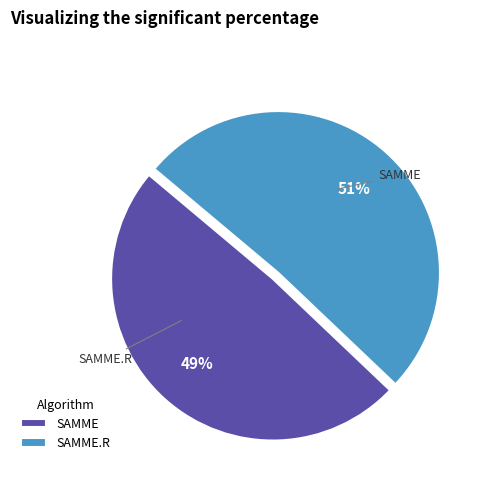

Which slice is the smallest?

SAMME